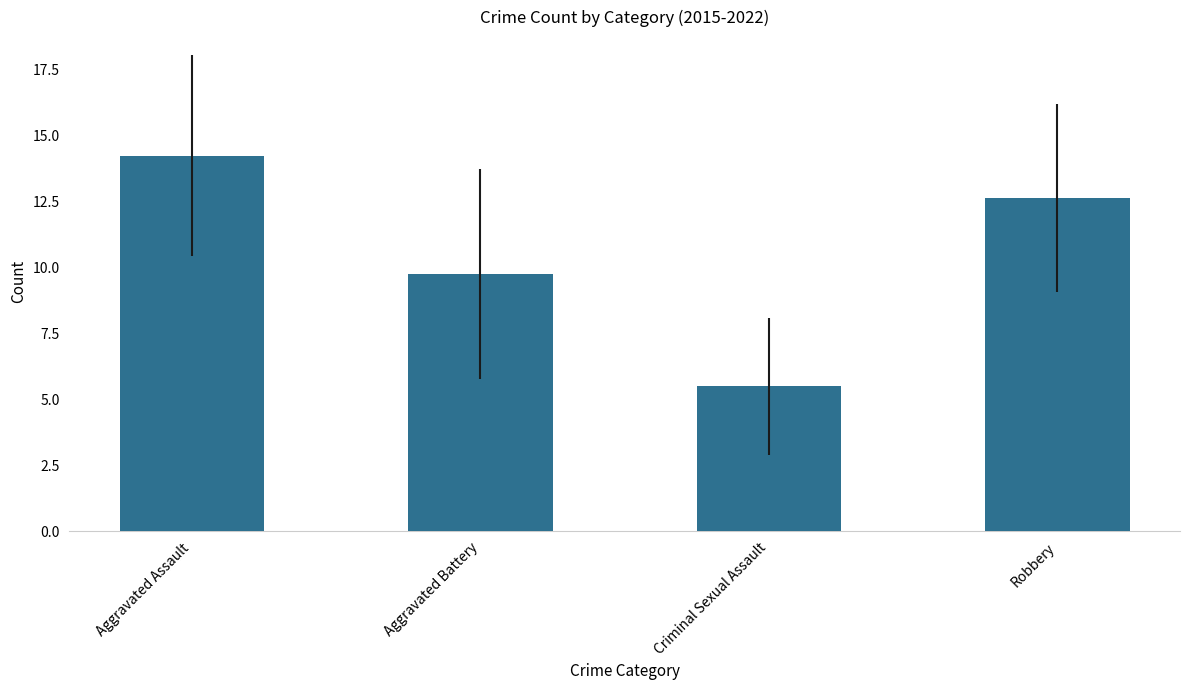

Rank the categories by value from highest to lowest.

Aggravated Assault, Robbery, Aggravated Battery, Criminal Sexual Assault